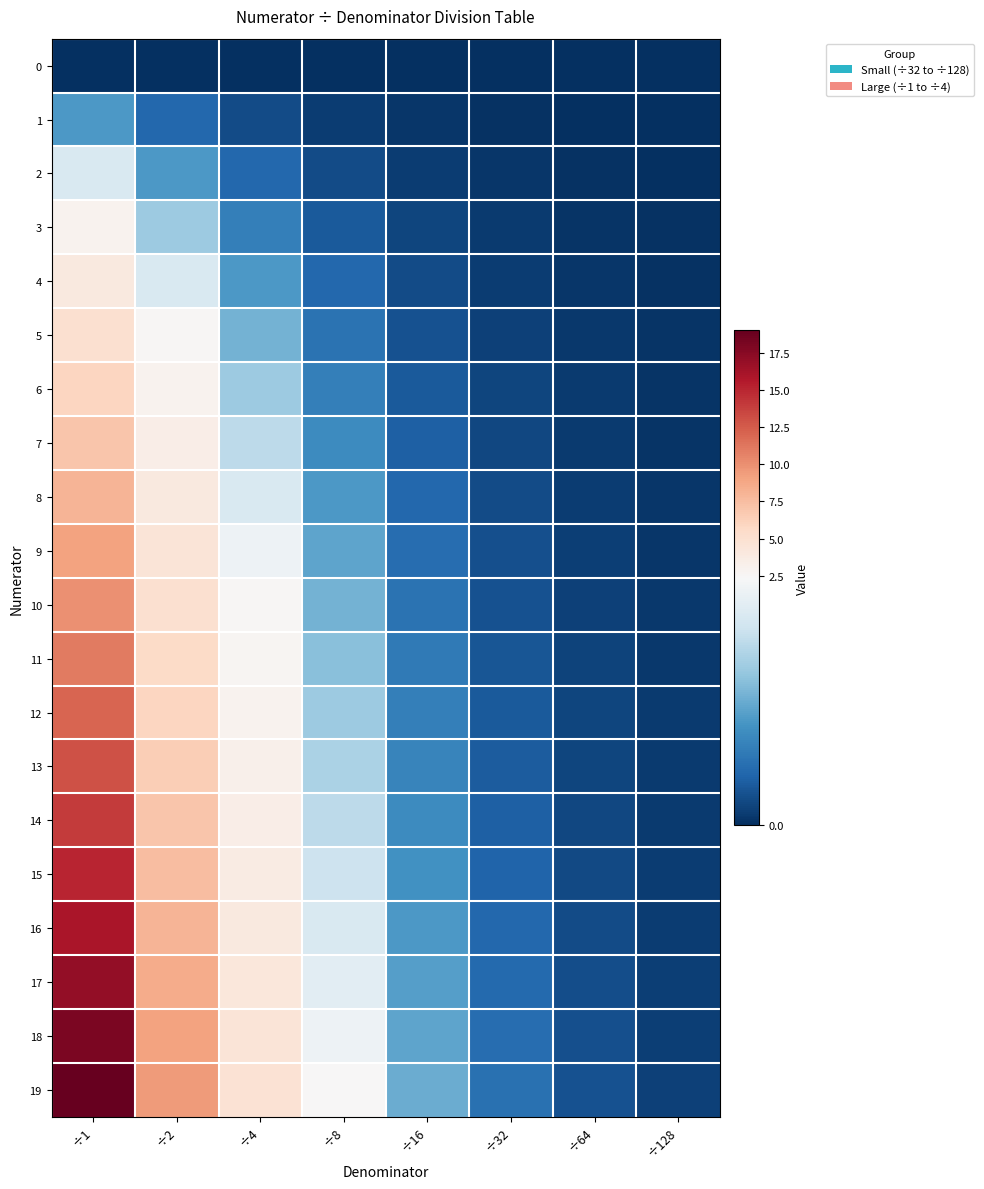

What is the total value across all series at ÷32?

5.9